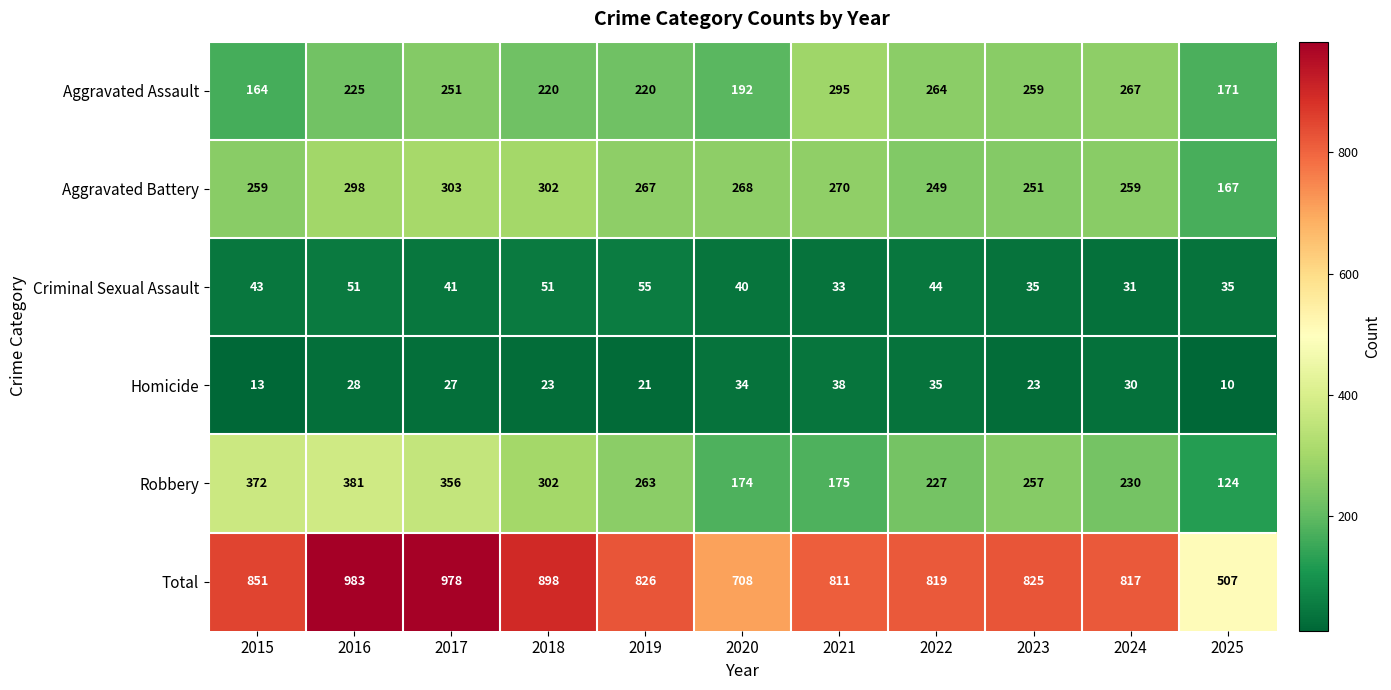

The Homicide series shows 4 at 2019. True or false?

False